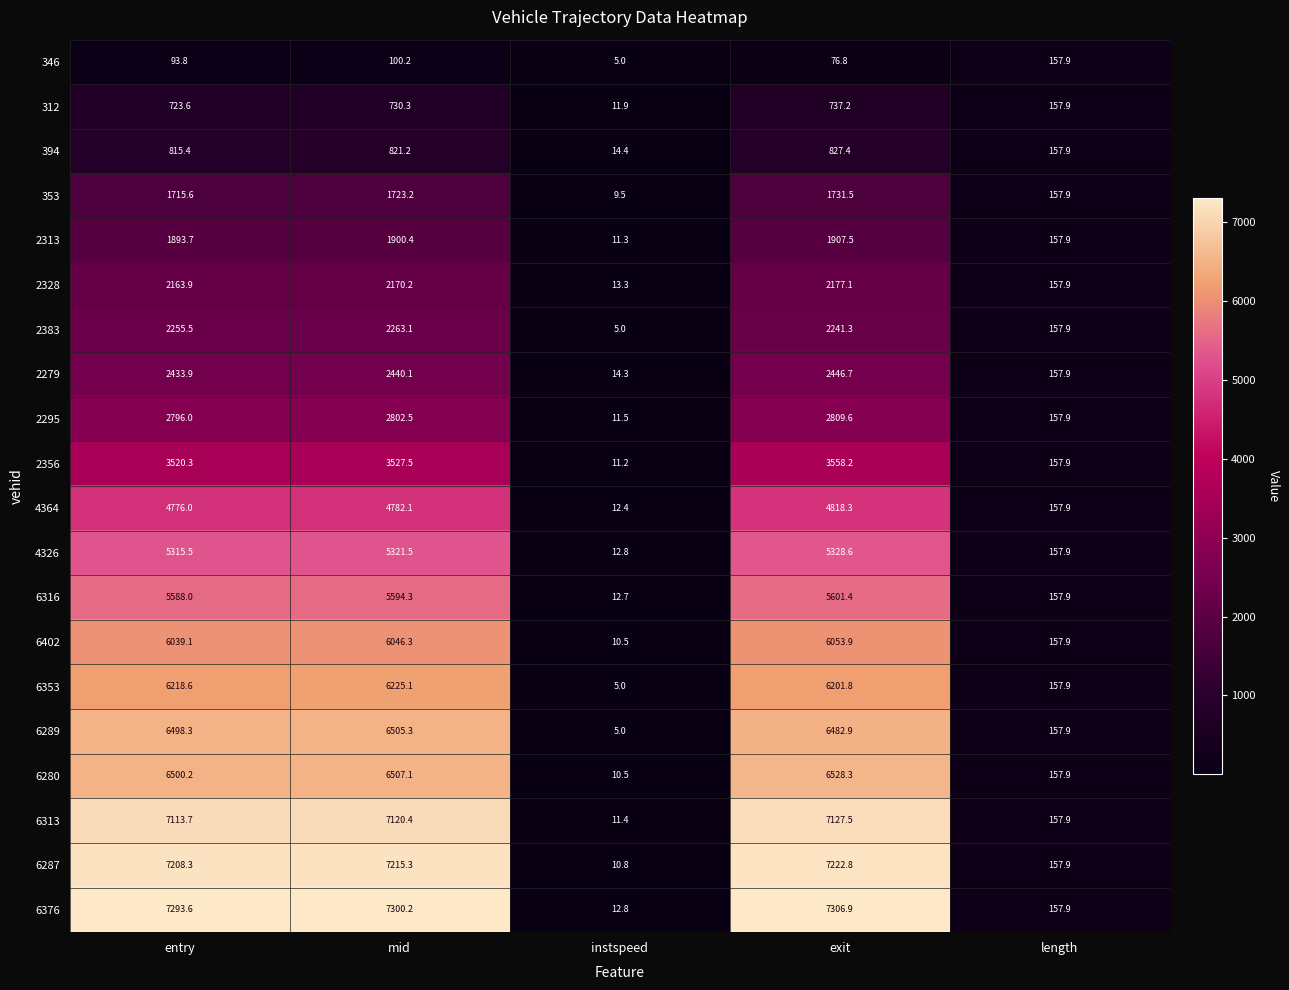

True or false: 2328 has a value of 21.5 at instspeed.

False